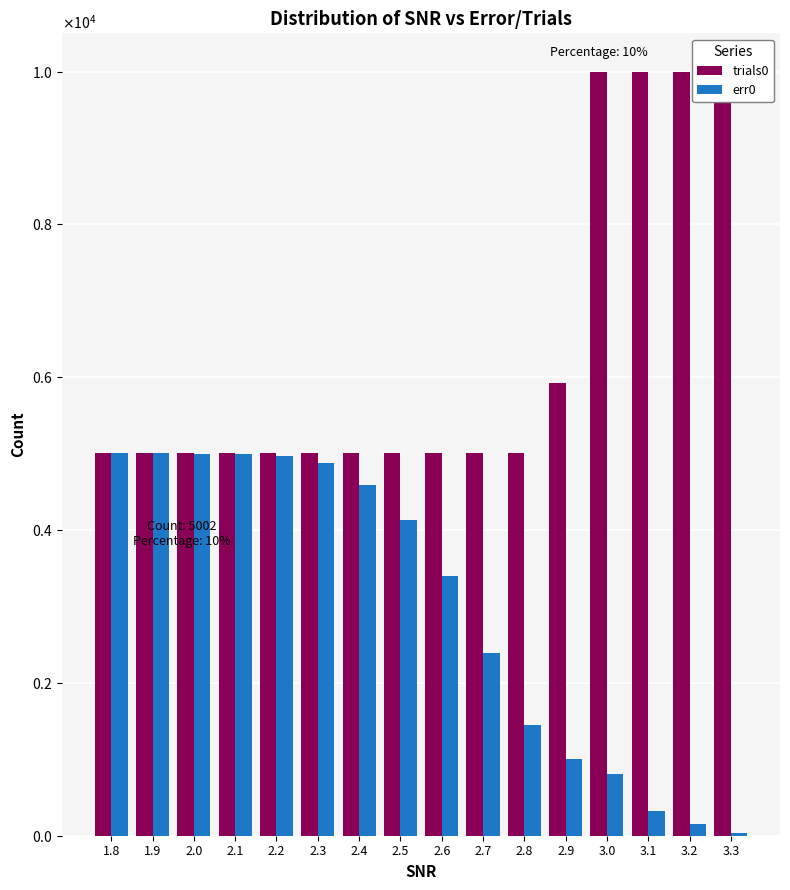

Between 2.7 and 3.3, which is larger?

3.3